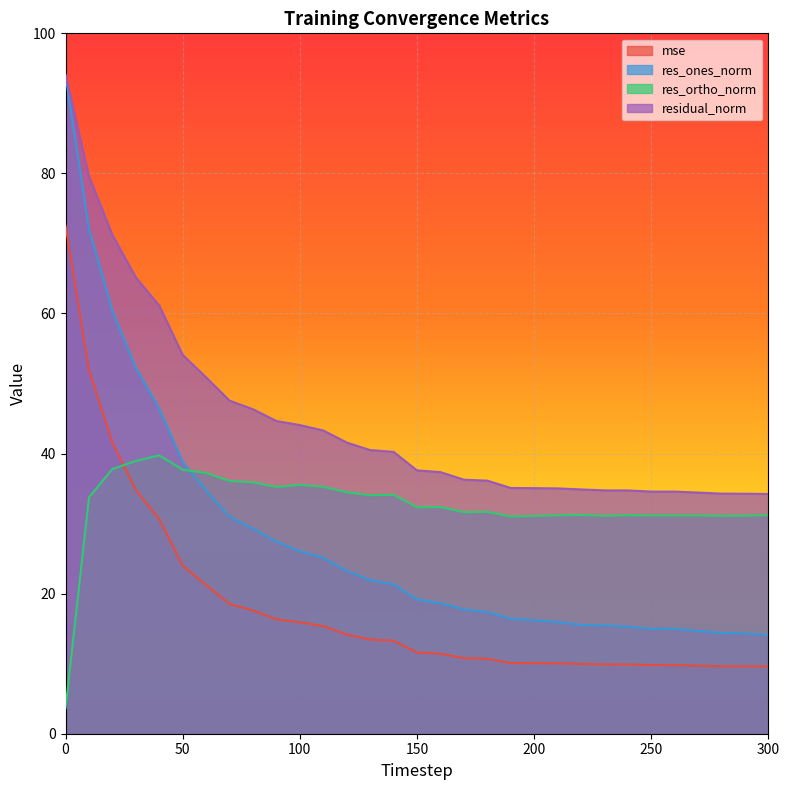

Is it true that mse equals 6.9 at 170?

False